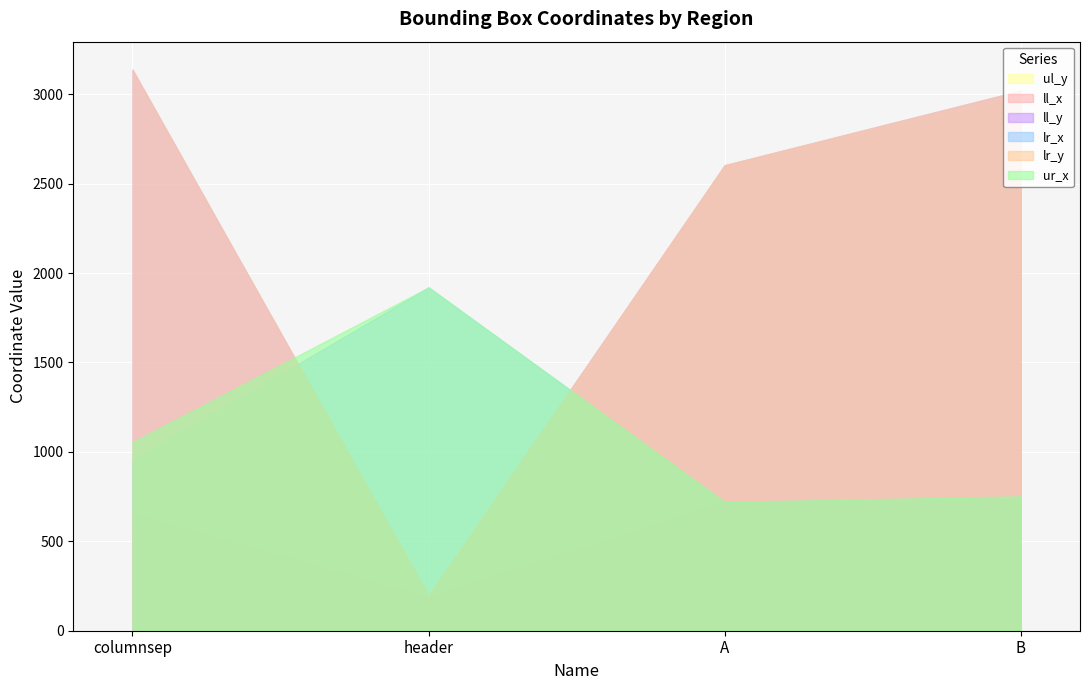

Reading right to left, transcribe all the data shown in this chart.

ul_y: B=2994	A=2602	header=162	columnsep=0
ll_x: B=734	A=720	header=185	columnsep=652
ll_y: B=3020	A=2603	header=194	columnsep=3137
lr_x: B=751	A=720	header=1920	columnsep=950
lr_y: B=3020	A=2603	header=194	columnsep=3137
ur_x: B=751	A=720	header=1920	columnsep=1054